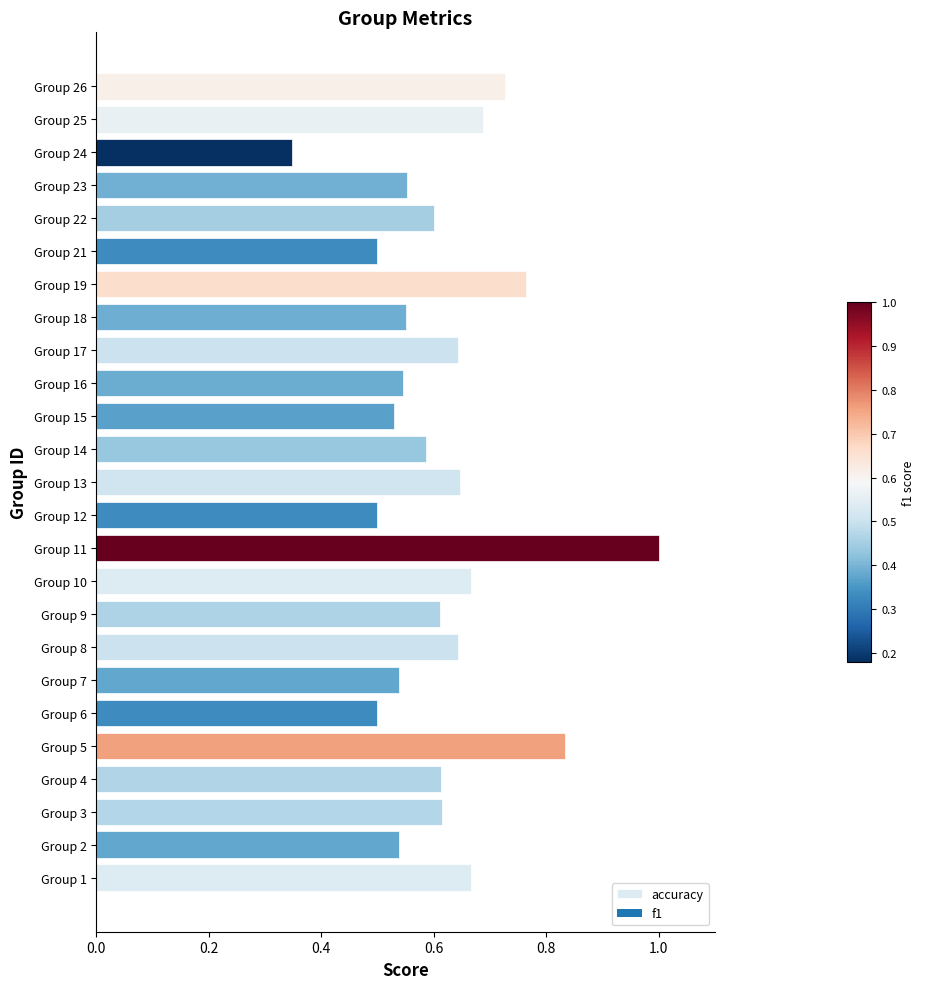

True or false: the data shows 1.0 at Group 13.

False